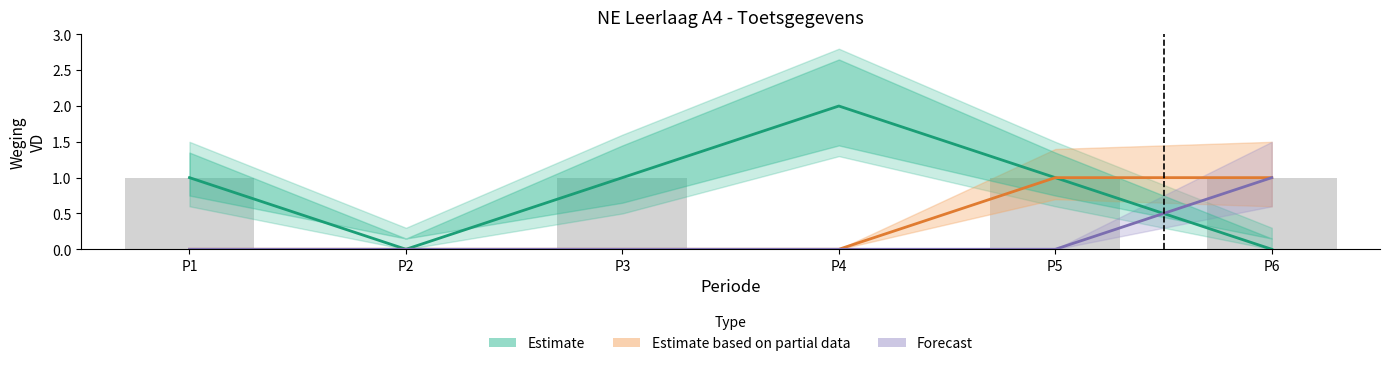

Between P1 and P2, which series saw the biggest shift?

Estimate